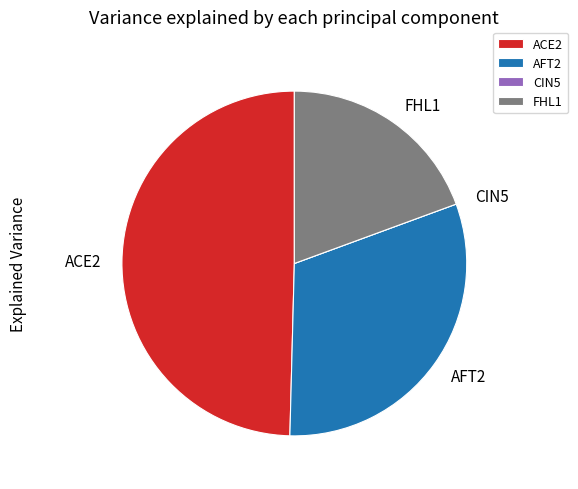

True or false: ACE2 accounts for 38% of the total.

False